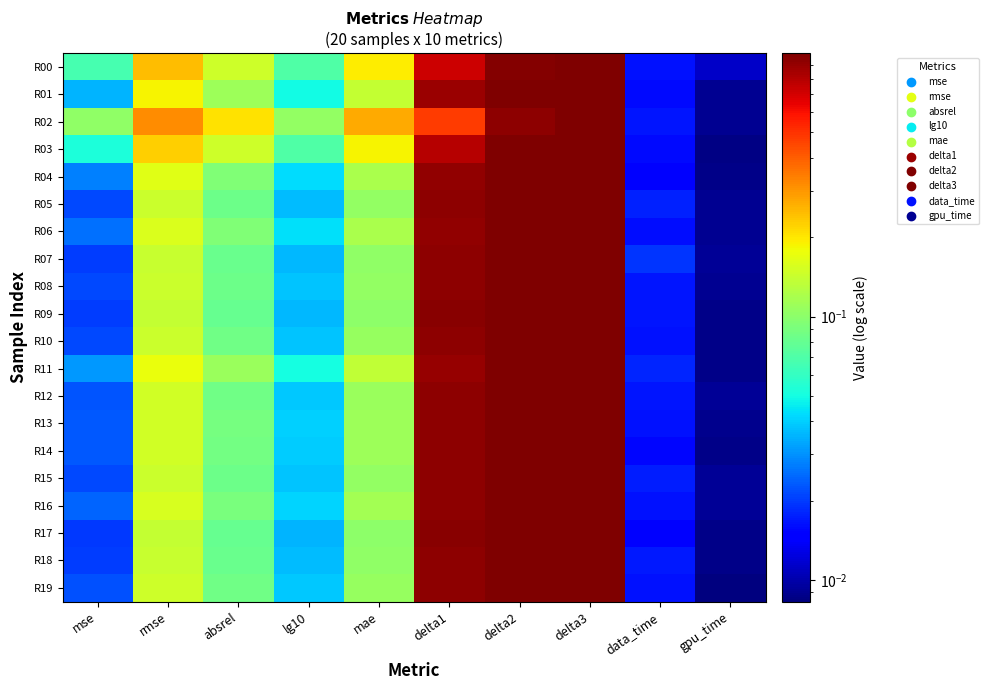

Reading left to right, what are all the values shown in this chart?

R00: mse=0.1	rmse=0.2	absrel=0.1	lg10=0.1	mae=0.2	delta1=0.7	delta2=1.0	delta3=1.0	data_time=0.0	gpu_time=0.0
R01: mse=0.0	rmse=0.2	absrel=0.1	lg10=0.0	mae=0.1	delta1=0.9	delta2=1.0	delta3=1.0	data_time=0.0	gpu_time=0.0
R02: mse=0.1	rmse=0.3	absrel=0.2	lg10=0.1	mae=0.3	delta1=0.5	delta2=0.9	delta3=1.0	data_time=0.0	gpu_time=0.0
R03: mse=0.1	rmse=0.2	absrel=0.1	lg10=0.1	mae=0.2	delta1=0.8	delta2=1.0	delta3=1.0	data_time=0.0	gpu_time=0.0
R04: mse=0.0	rmse=0.2	absrel=0.1	lg10=0.0	mae=0.1	delta1=0.9	delta2=1.0	delta3=1.0	data_time=0.0	gpu_time=0.0
R05: mse=0.0	rmse=0.1	absrel=0.1	lg10=0.0	mae=0.1	delta1=0.9	delta2=1.0	delta3=1.0	data_time=0.0	gpu_time=0.0
R06: mse=0.0	rmse=0.2	absrel=0.1	lg10=0.0	mae=0.1	delta1=0.9	delta2=1.0	delta3=1.0	data_time=0.0	gpu_time=0.0
R07: mse=0.0	rmse=0.1	absrel=0.1	lg10=0.0	mae=0.1	delta1=0.9	delta2=1.0	delta3=1.0	data_time=0.0	gpu_time=0.0
R08: mse=0.0	rmse=0.1	absrel=0.1	lg10=0.0	mae=0.1	delta1=0.9	delta2=1.0	delta3=1.0	data_time=0.0	gpu_time=0.0
R09: mse=0.0	rmse=0.1	absrel=0.1	lg10=0.0	mae=0.1	delta1=0.9	delta2=1.0	delta3=1.0	data_time=0.0	gpu_time=0.0
R10: mse=0.0	rmse=0.1	absrel=0.1	lg10=0.0	mae=0.1	delta1=0.9	delta2=1.0	delta3=1.0	data_time=0.0	gpu_time=0.0
R11: mse=0.0	rmse=0.2	absrel=0.1	lg10=0.1	mae=0.1	delta1=0.9	delta2=1.0	delta3=1.0	data_time=0.0	gpu_time=0.0
R12: mse=0.0	rmse=0.1	absrel=0.1	lg10=0.0	mae=0.1	delta1=0.9	delta2=1.0	delta3=1.0	data_time=0.0	gpu_time=0.0
R13: mse=0.0	rmse=0.1	absrel=0.1	lg10=0.0	mae=0.1	delta1=0.9	delta2=1.0	delta3=1.0	data_time=0.0	gpu_time=0.0
R14: mse=0.0	rmse=0.2	absrel=0.1	lg10=0.0	mae=0.1	delta1=0.9	delta2=1.0	delta3=1.0	data_time=0.0	gpu_time=0.0
R15: mse=0.0	rmse=0.1	absrel=0.1	lg10=0.0	mae=0.1	delta1=0.9	delta2=1.0	delta3=1.0	data_time=0.0	gpu_time=0.0
R16: mse=0.0	rmse=0.2	absrel=0.1	lg10=0.0	mae=0.1	delta1=0.9	delta2=1.0	delta3=1.0	data_time=0.0	gpu_time=0.0
R17: mse=0.0	rmse=0.1	absrel=0.1	lg10=0.0	mae=0.1	delta1=0.9	delta2=1.0	delta3=1.0	data_time=0.0	gpu_time=0.0
R18: mse=0.0	rmse=0.1	absrel=0.1	lg10=0.0	mae=0.1	delta1=0.9	delta2=1.0	delta3=1.0	data_time=0.0	gpu_time=0.0
R19: mse=0.0	rmse=0.1	absrel=0.1	lg10=0.0	mae=0.1	delta1=0.9	delta2=1.0	delta3=1.0	data_time=0.0	gpu_time=0.0